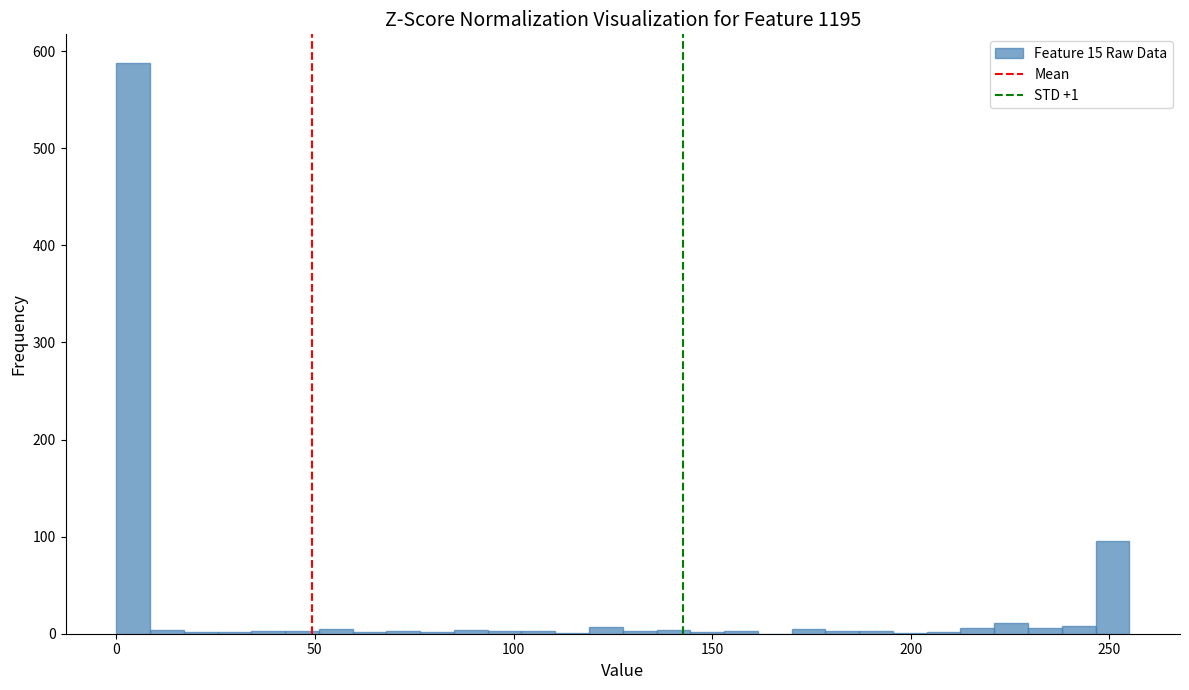

Read against the x-axis, roughly where is the centre of the tallest bar?

5